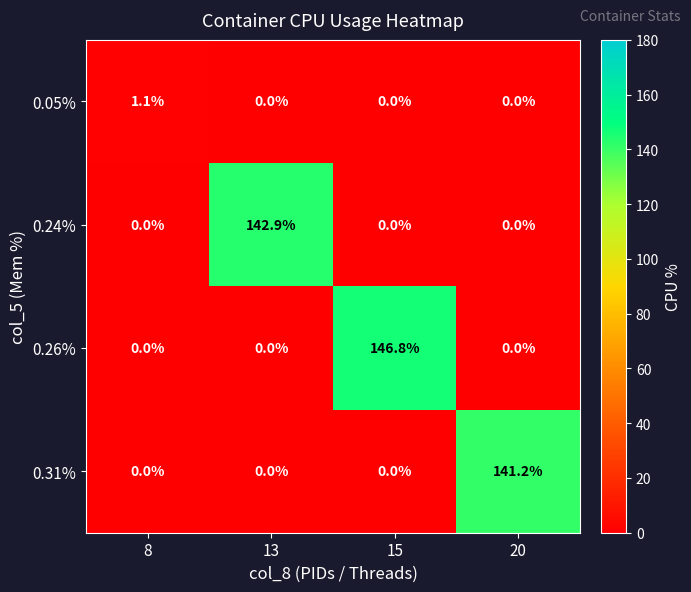

True or false: 0.05% has a value of 0.0 at 15.

True